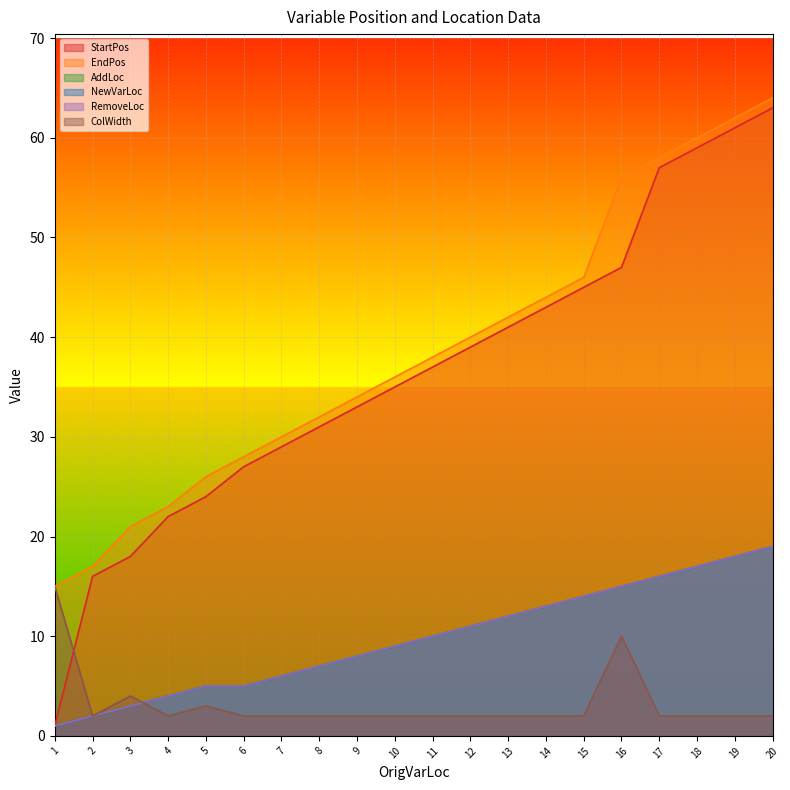

Does the chart display data point markers on the line(s)?

No